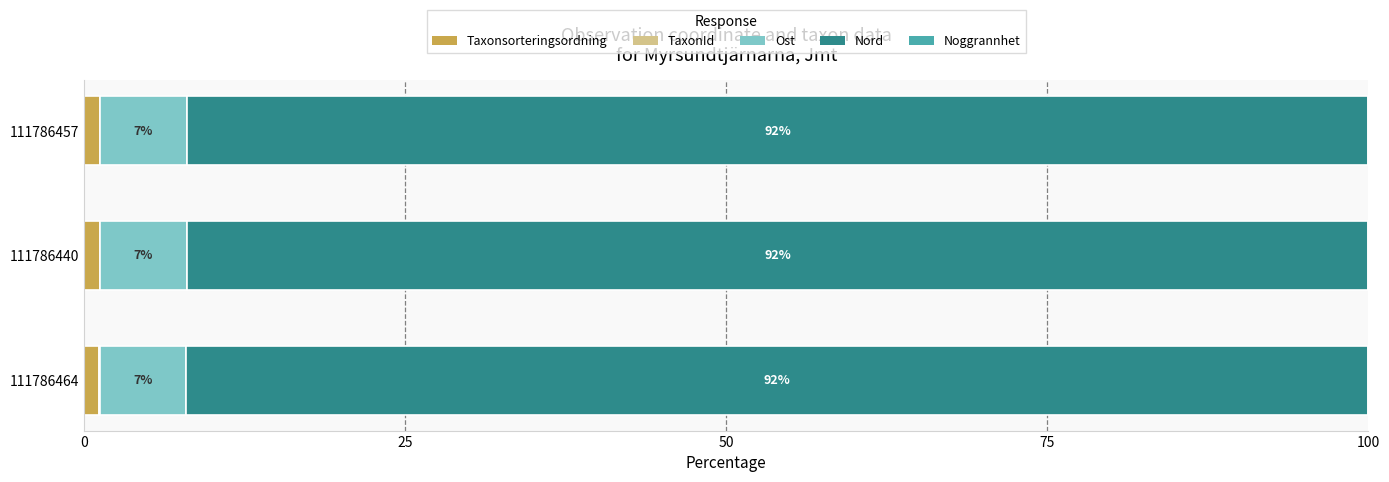

Count the number of categories in the chart.

3